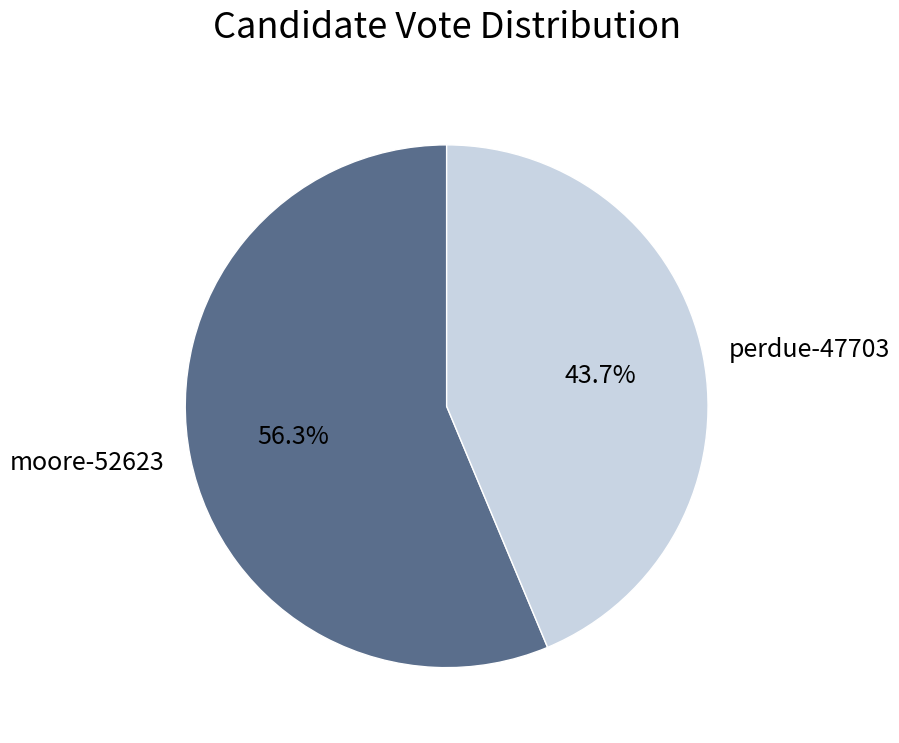

Which slice is the smallest?

perdue-47703